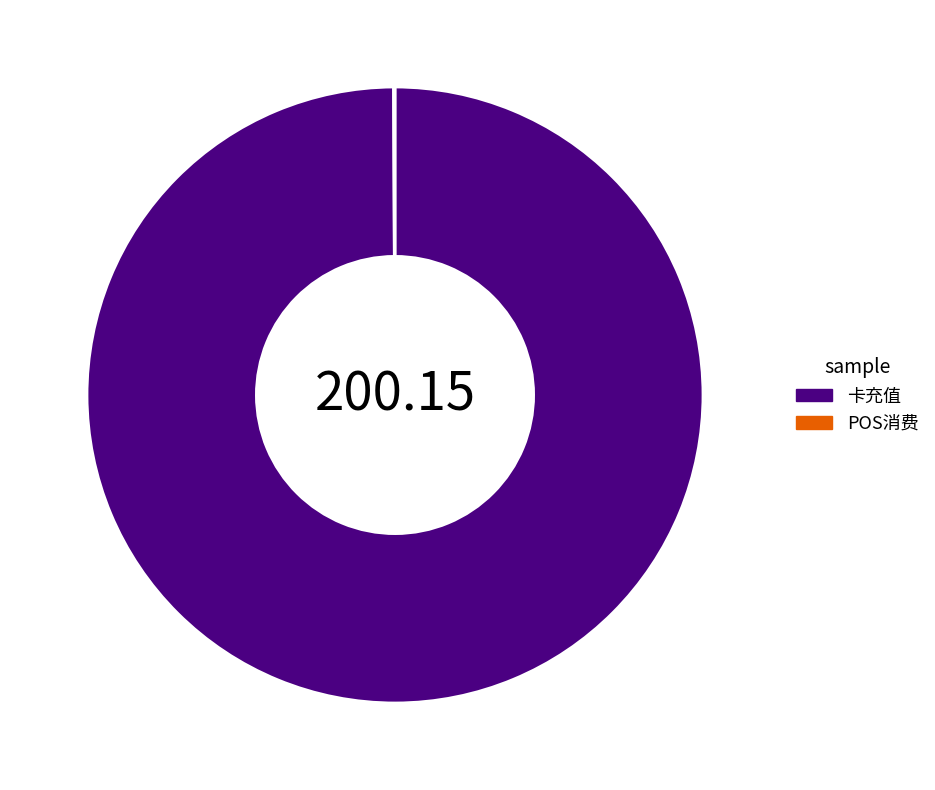

Which category accounts for the majority?

卡充值